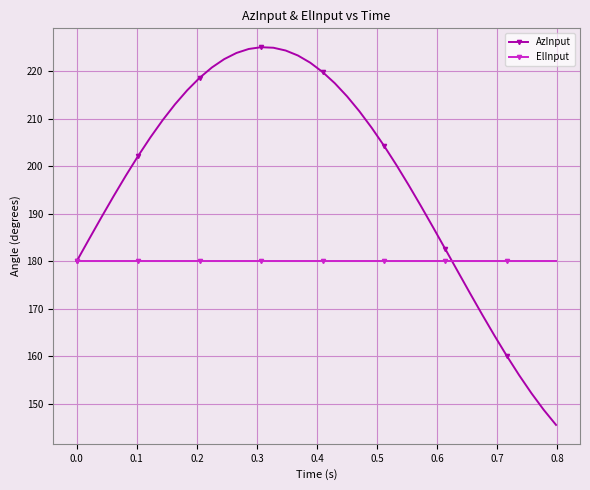

Which series ends up on top after the final intersection of ElInput and AzInput?

ElInput